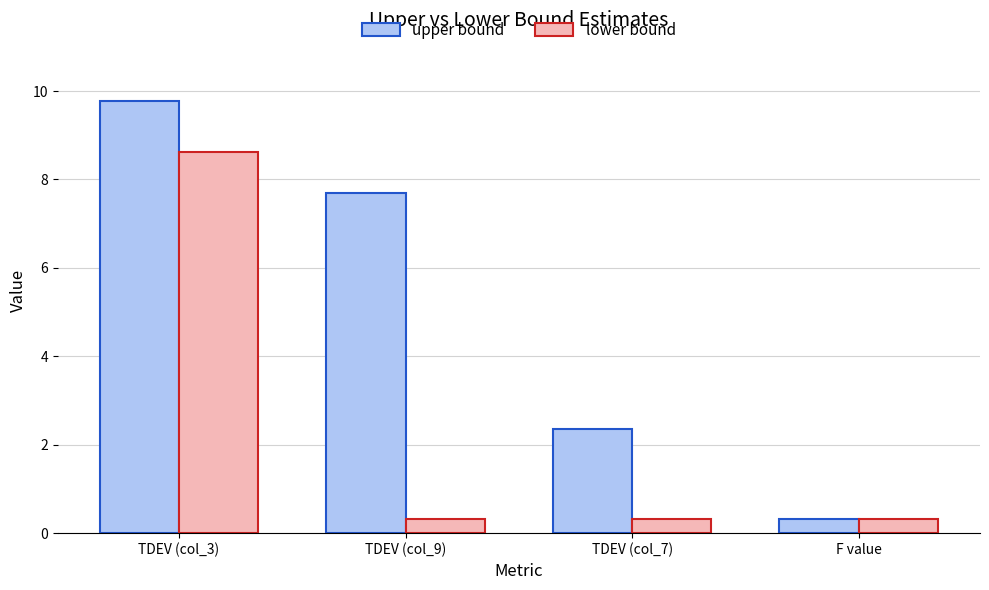

What position from the left is TDEV (col_3)?

1